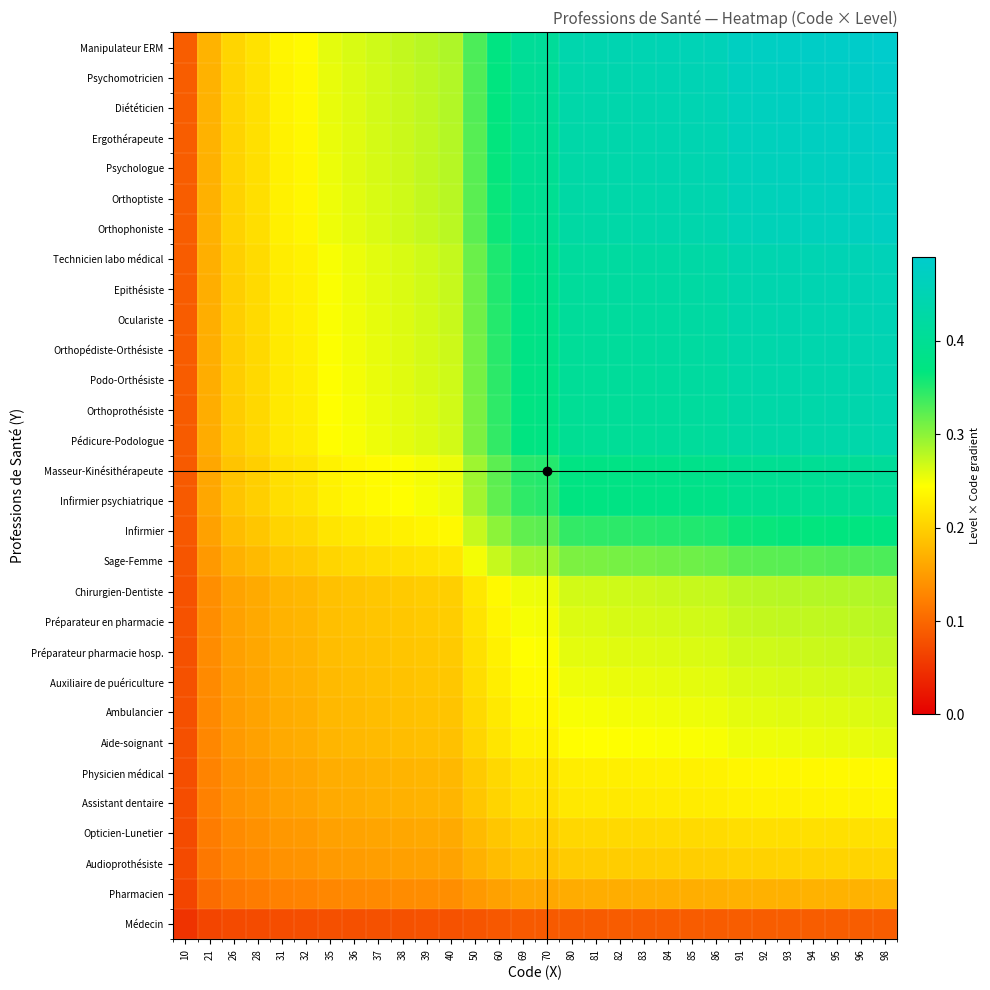

Which label corresponds to the smallest value in the chart?

10